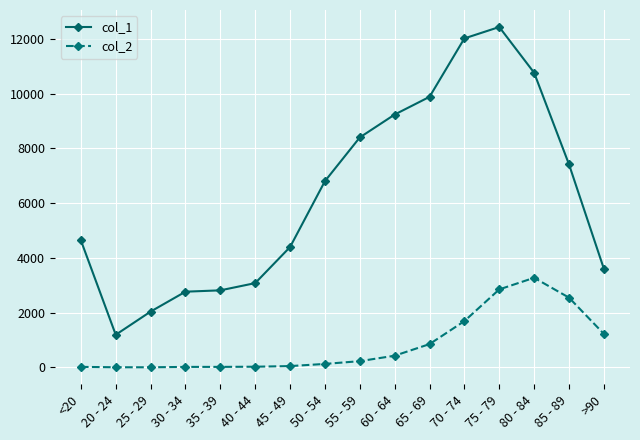

Does the chart display data point markers on the line(s)?

Yes